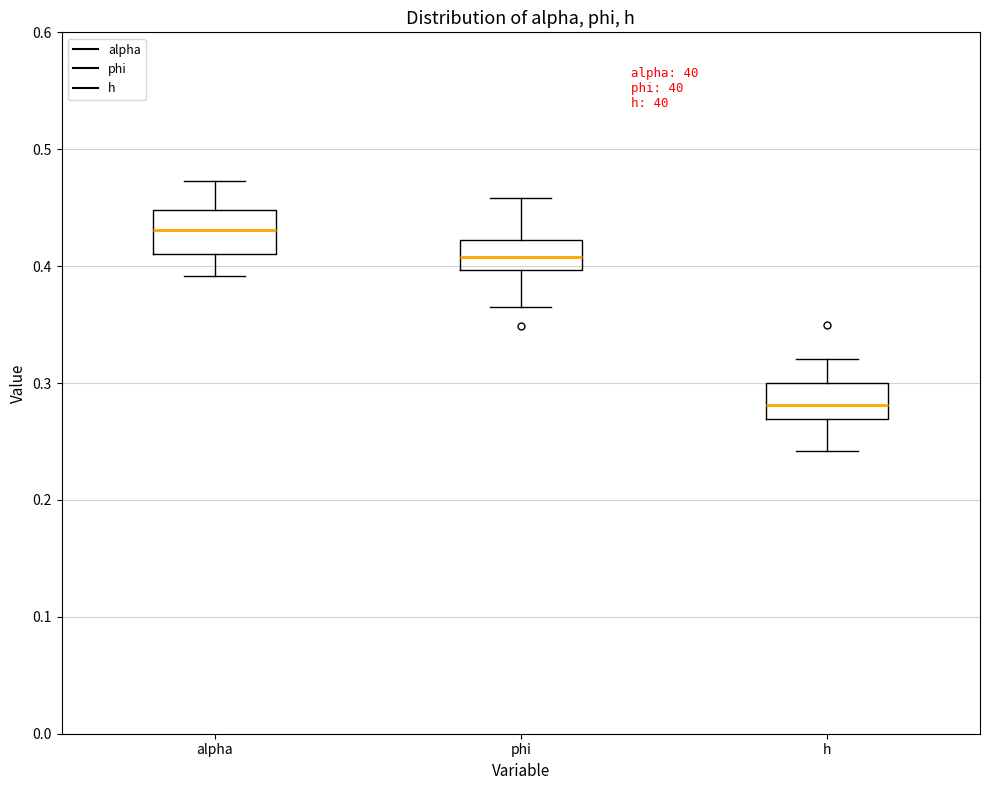

Reading left to right, transcribe this box plot: for each box, give where its median line is, the range the box spans, and where its two whiskers end, as read against the y-axis. The values are not printed on the chart, so give them approximately, as read against the axis.

alpha: median 0.43, box 0.41 to 0.45, whiskers 0.39 to 0.47
phi: median 0.41, box 0.40 to 0.42, whiskers 0.37 to 0.46
h: median 0.28, box 0.27 to 0.30, whiskers 0.24 to 0.32